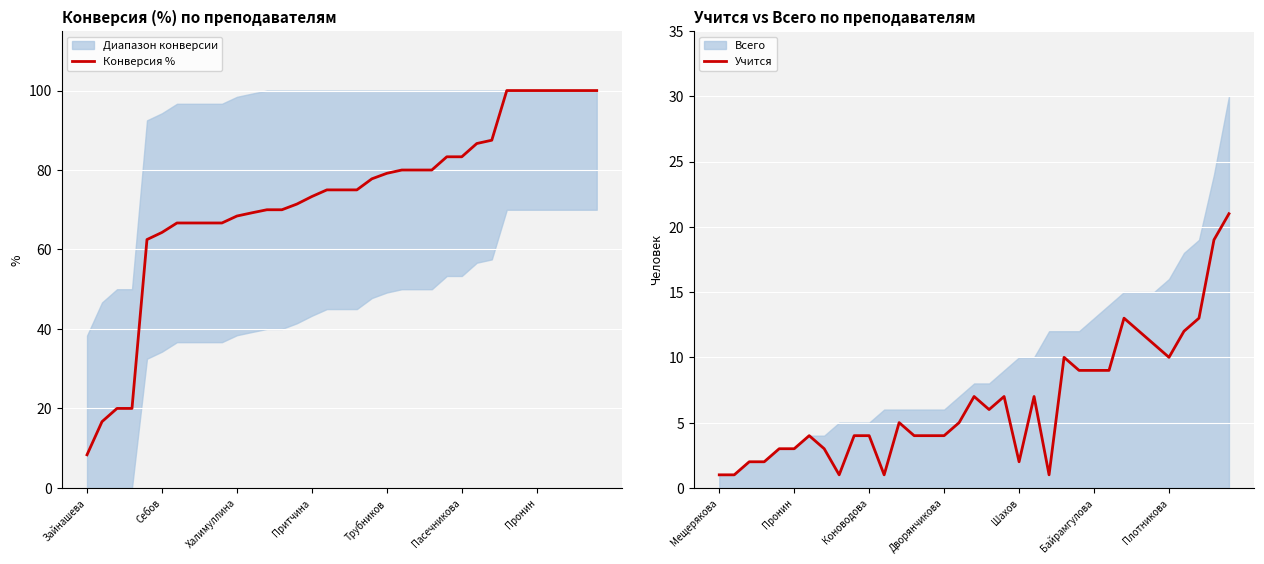

What is the spread (max minus min) of values at 33?

81.0